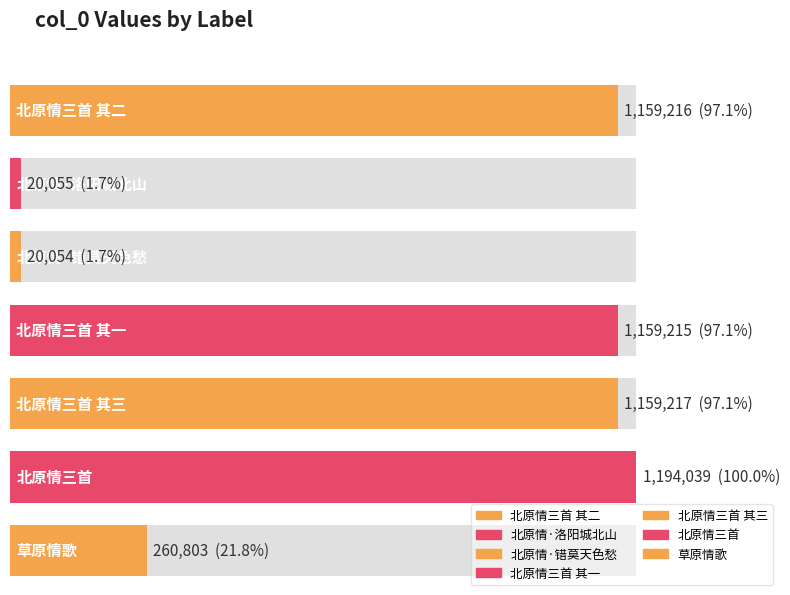

What value does the data have at 北原情三首 其三, to the nearest 100?

1159200